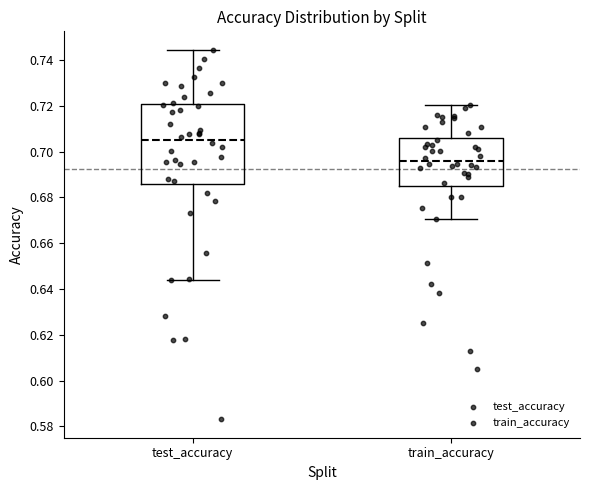

Where does the lower whisker of the box for test_accuracy end on the y-axis? The values are not printed on the chart, so give them approximately, as read against the axis.

0.644